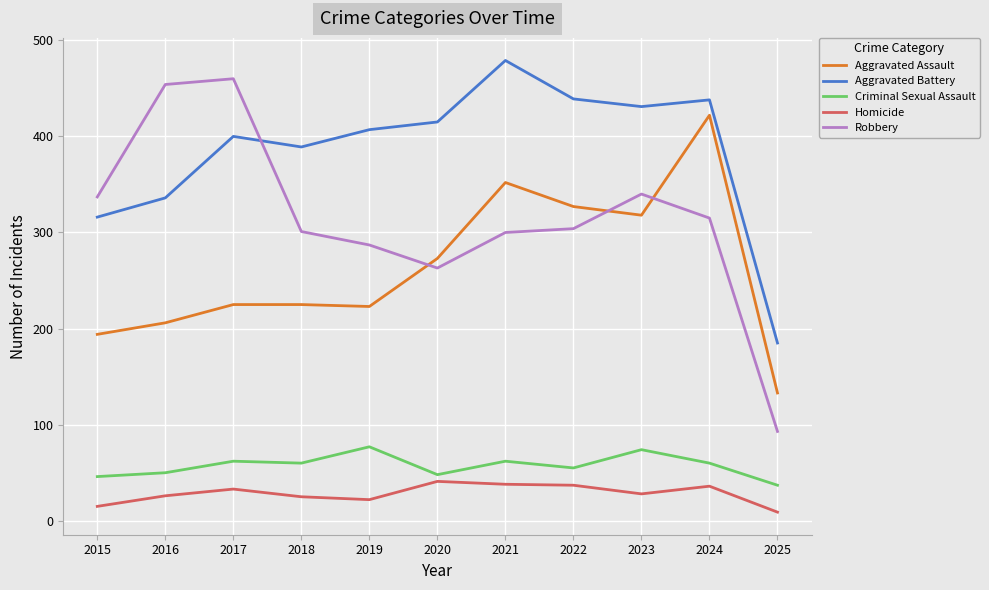

True or false: Aggravated Assault and Aggravated Battery cross at least once.

False